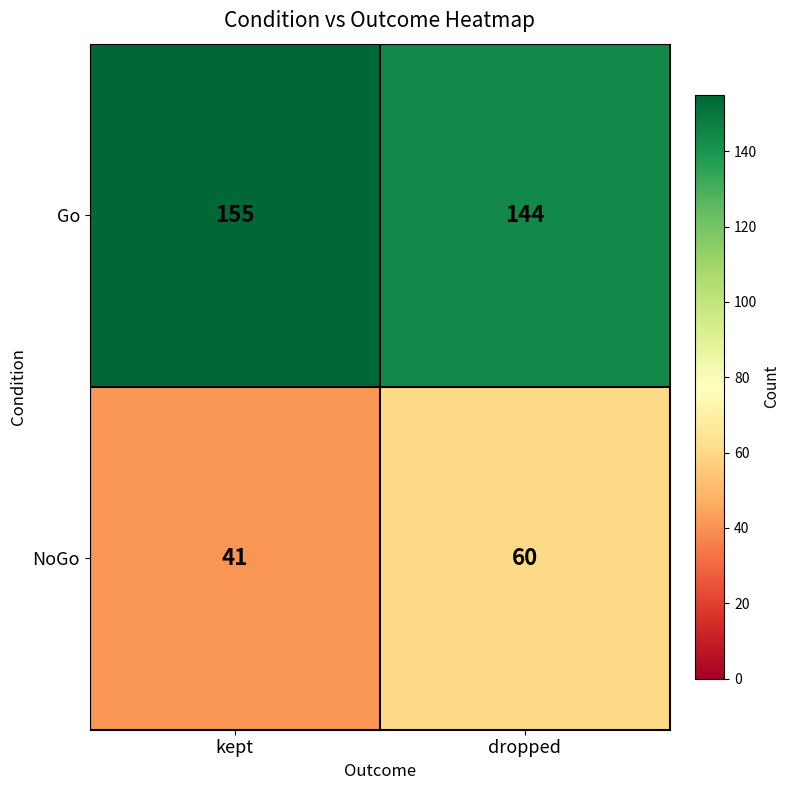

Which series changed the most between kept and dropped?

NoGo